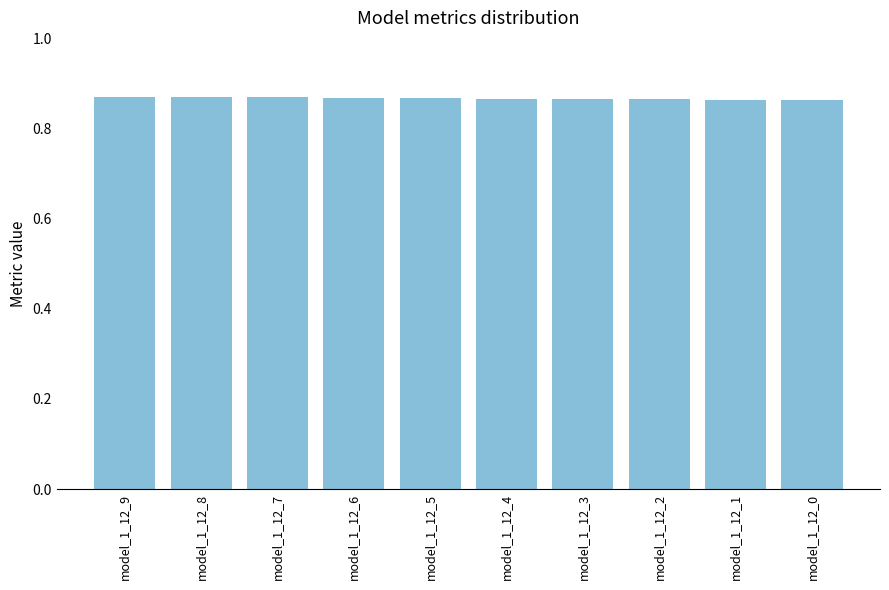

What is the sum of the values at model_1_12_4 and model_1_12_7?

1.7